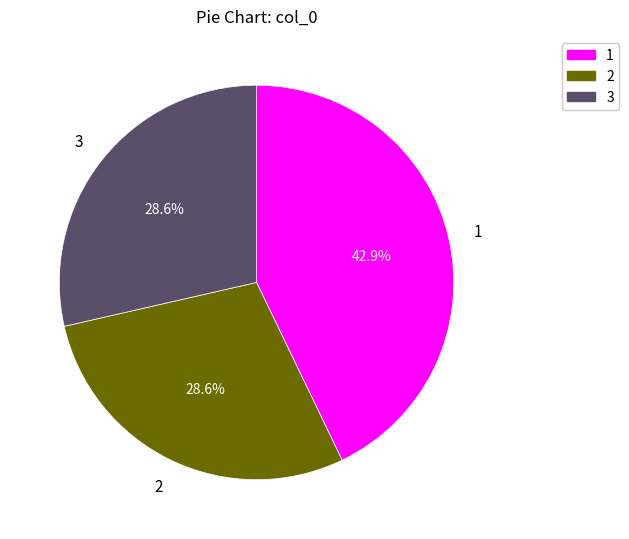

Do 3 and 2 together represent more than half of the pie?

Yes